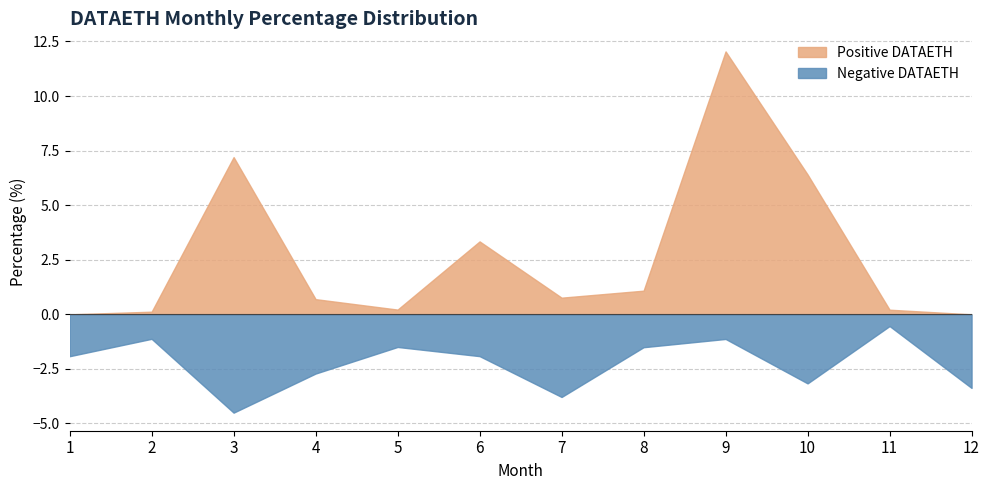

Is it true that Negative DATAETH equals -2.7 at 4?

True